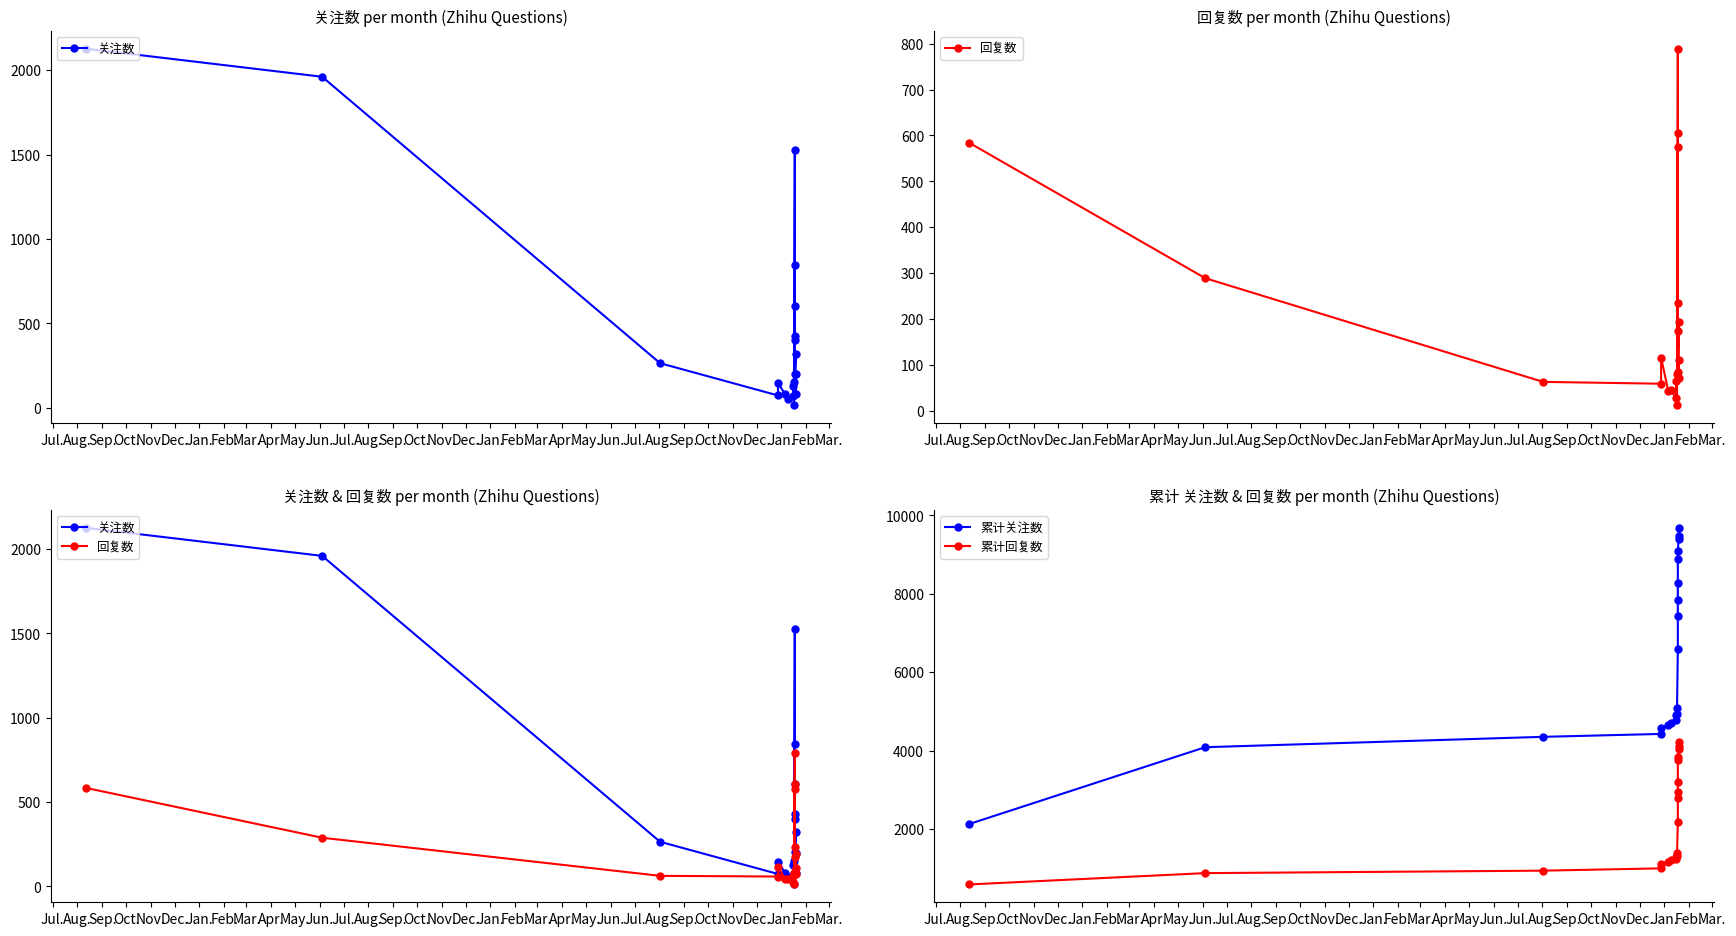

True or false: 累计回复数 has more than 2 points higher than both neighbors.

False